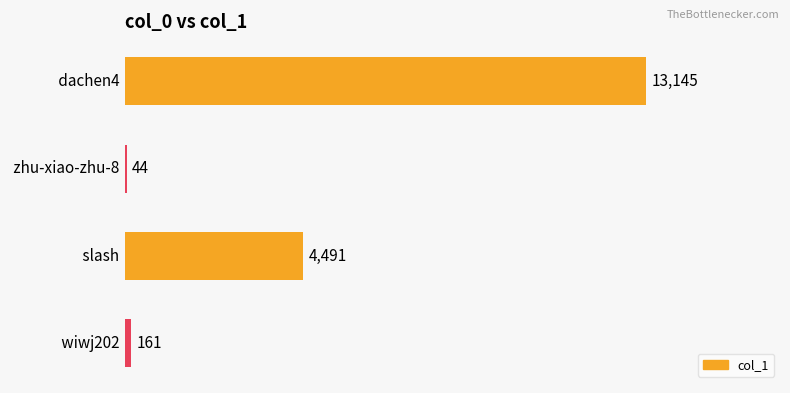

Are the bars horizontal?

Yes